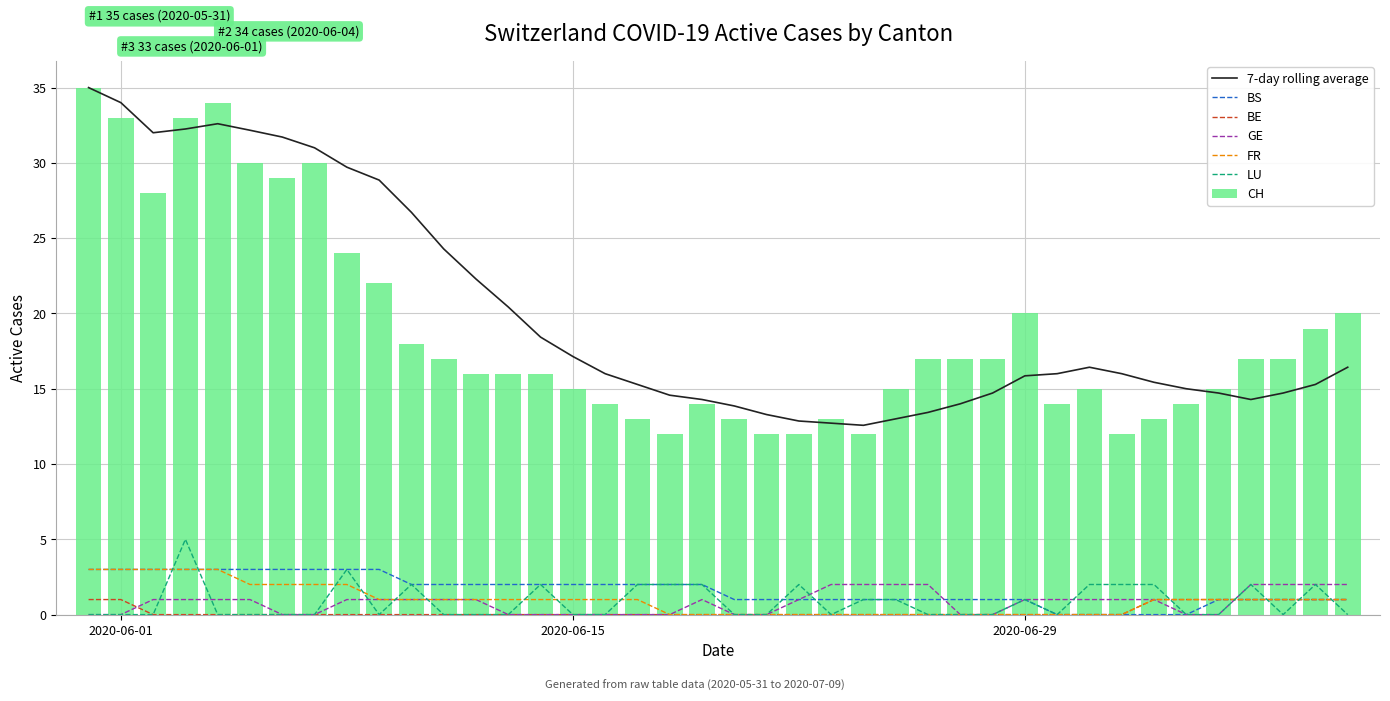

What is the average value of the CH series?

19